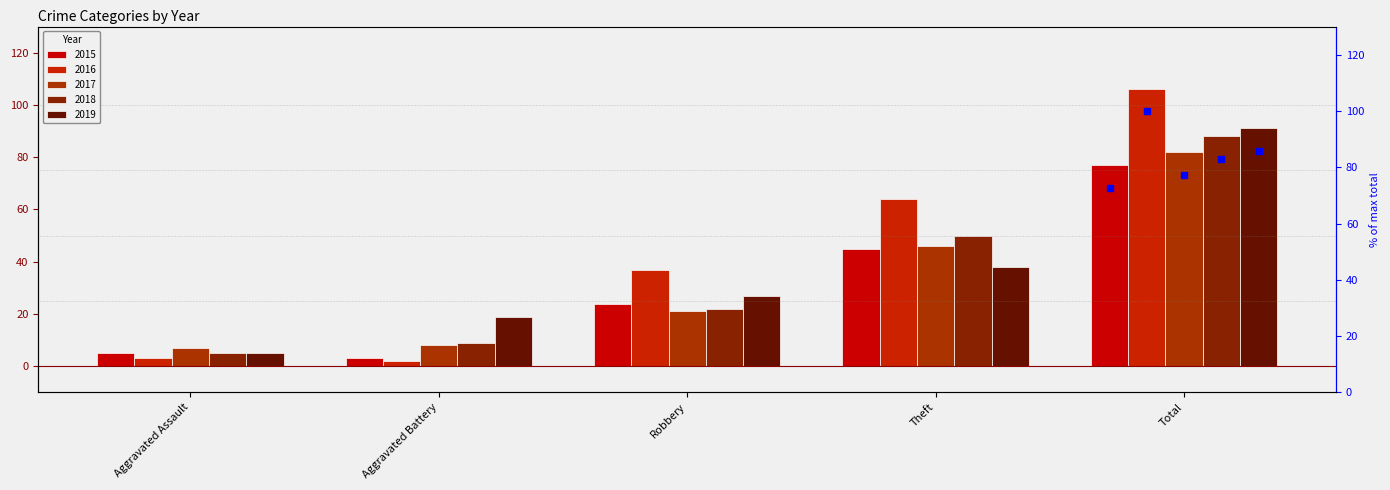

Which series reaches the maximum Y coordinate?

2016